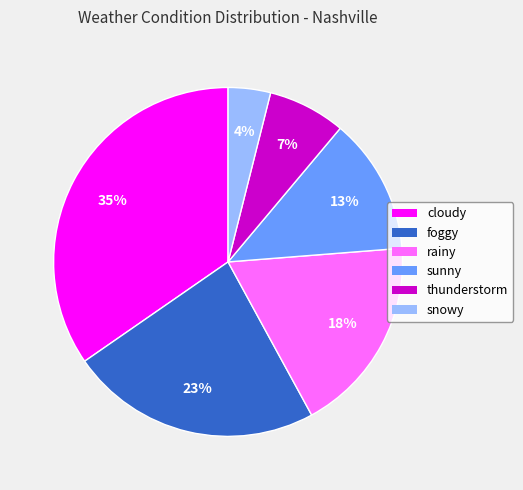

Count the number of slices in the pie.

6